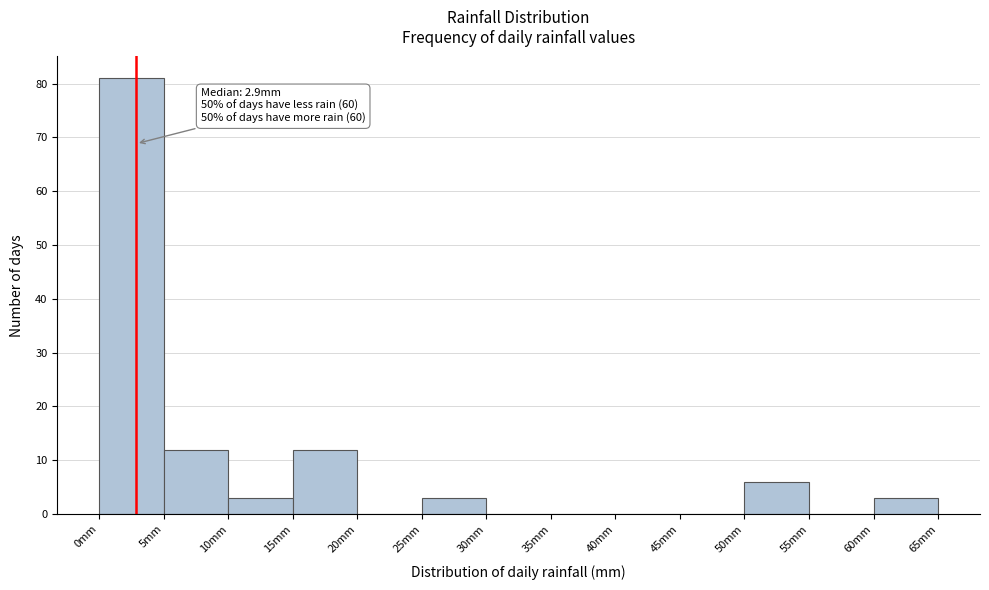

Which range on the x-axis has the tallest bar?

0 to 5